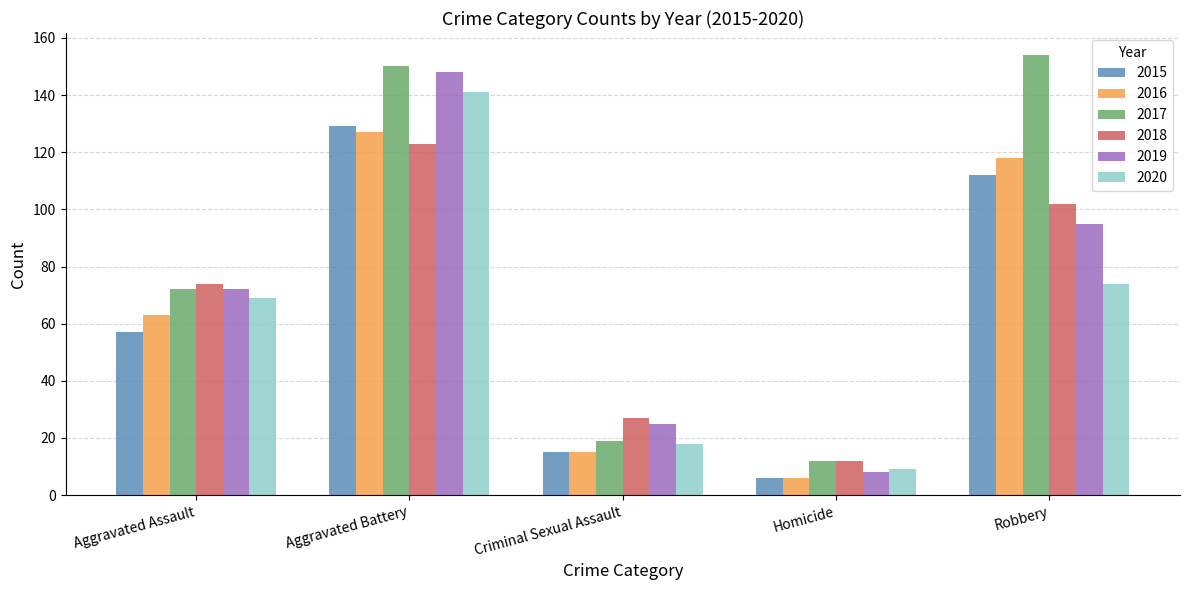

Are the bars horizontal?

No